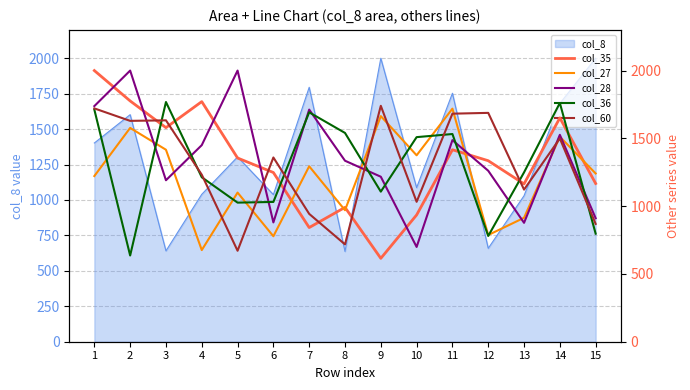

What is the approximate value of col_35 at 7?

842